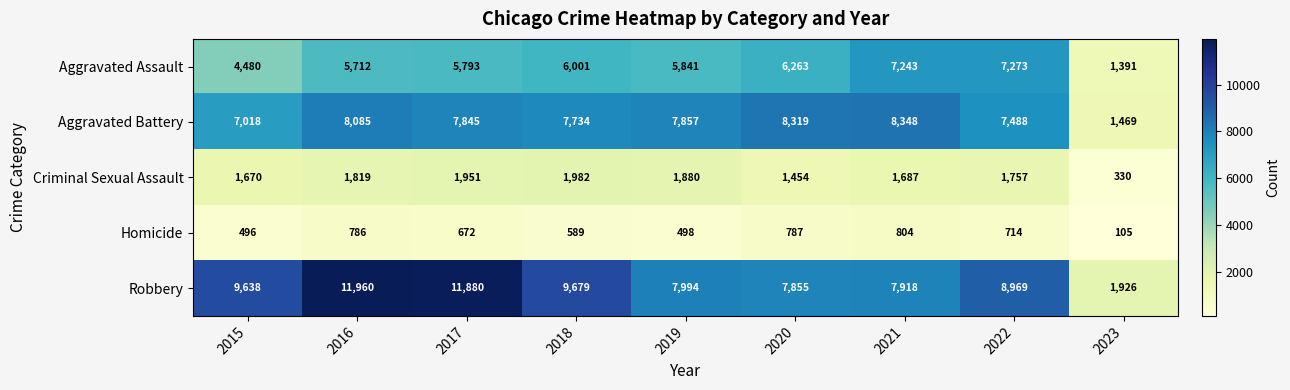

What is the difference between the highest and lowest values at 2019?

7496